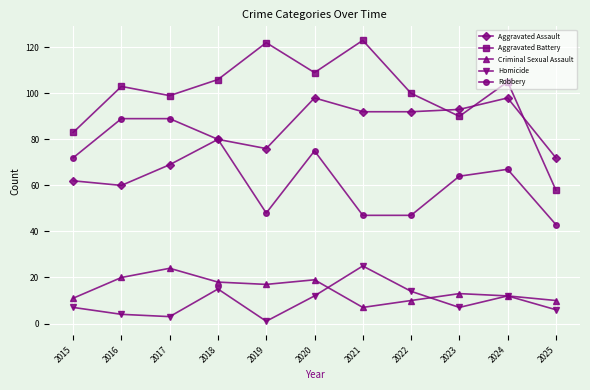

What is the greatest value displayed?

123